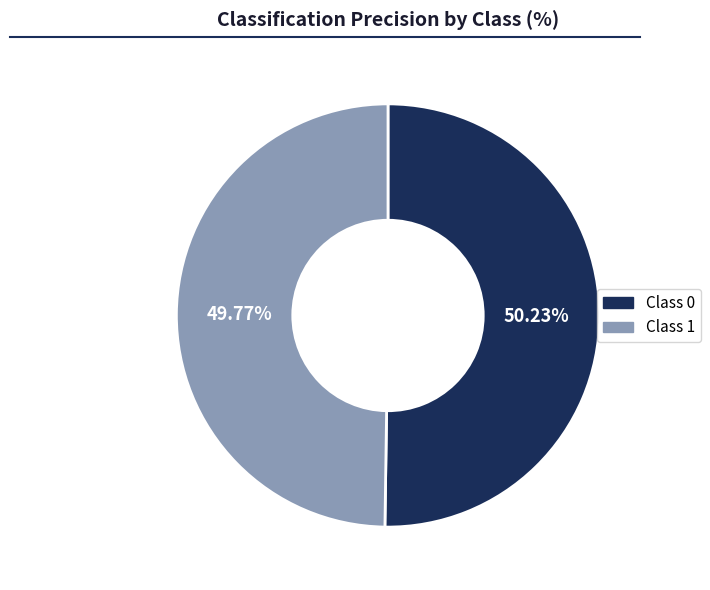

Does any single category account for the majority?

Yes